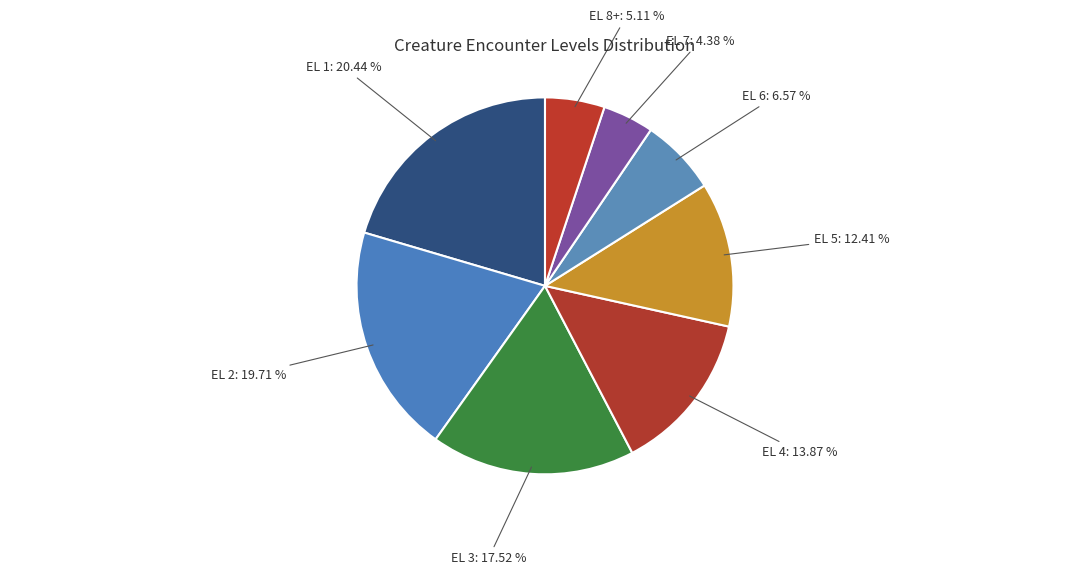

Between EL 3 and EL 6, which is larger?

EL 3